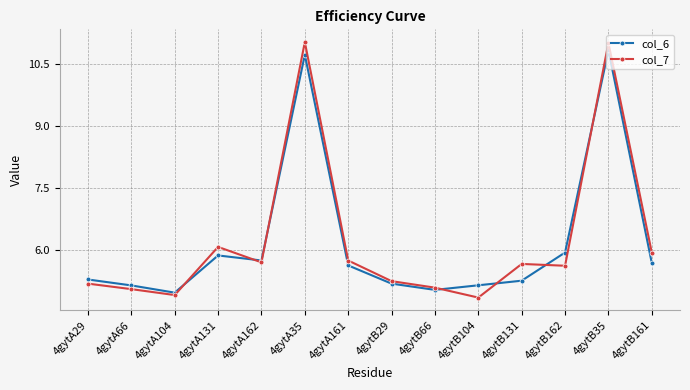

Which series has the widest spread of values?

col_7